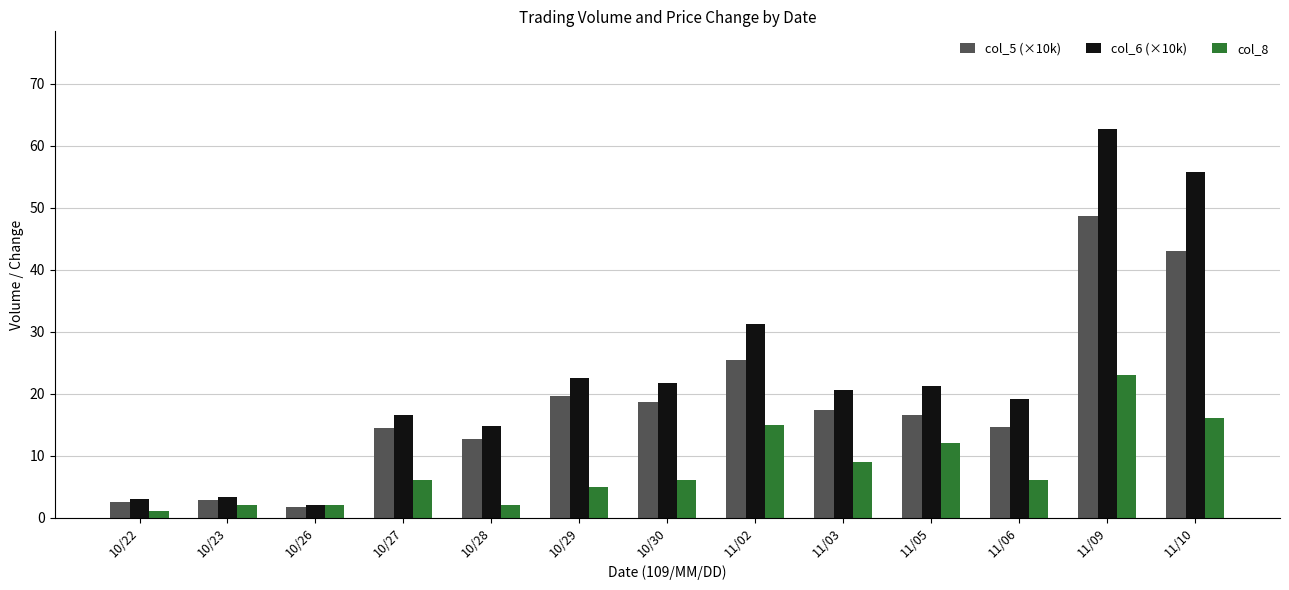

What is the value of the col_5 (×10k) bar at the 2nd from the left?

2.8